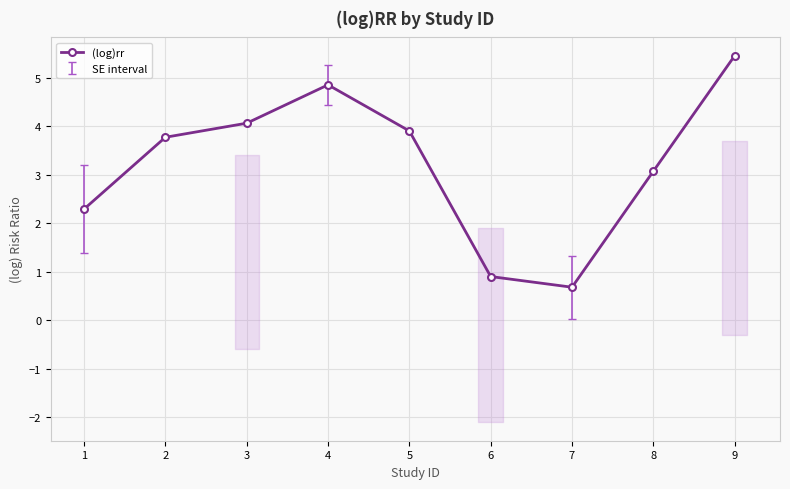

Which category has the highest value across all series?

9